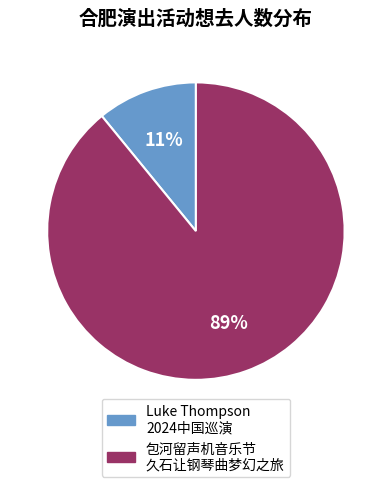

To the nearest percent, what is the average slice percentage?

50%